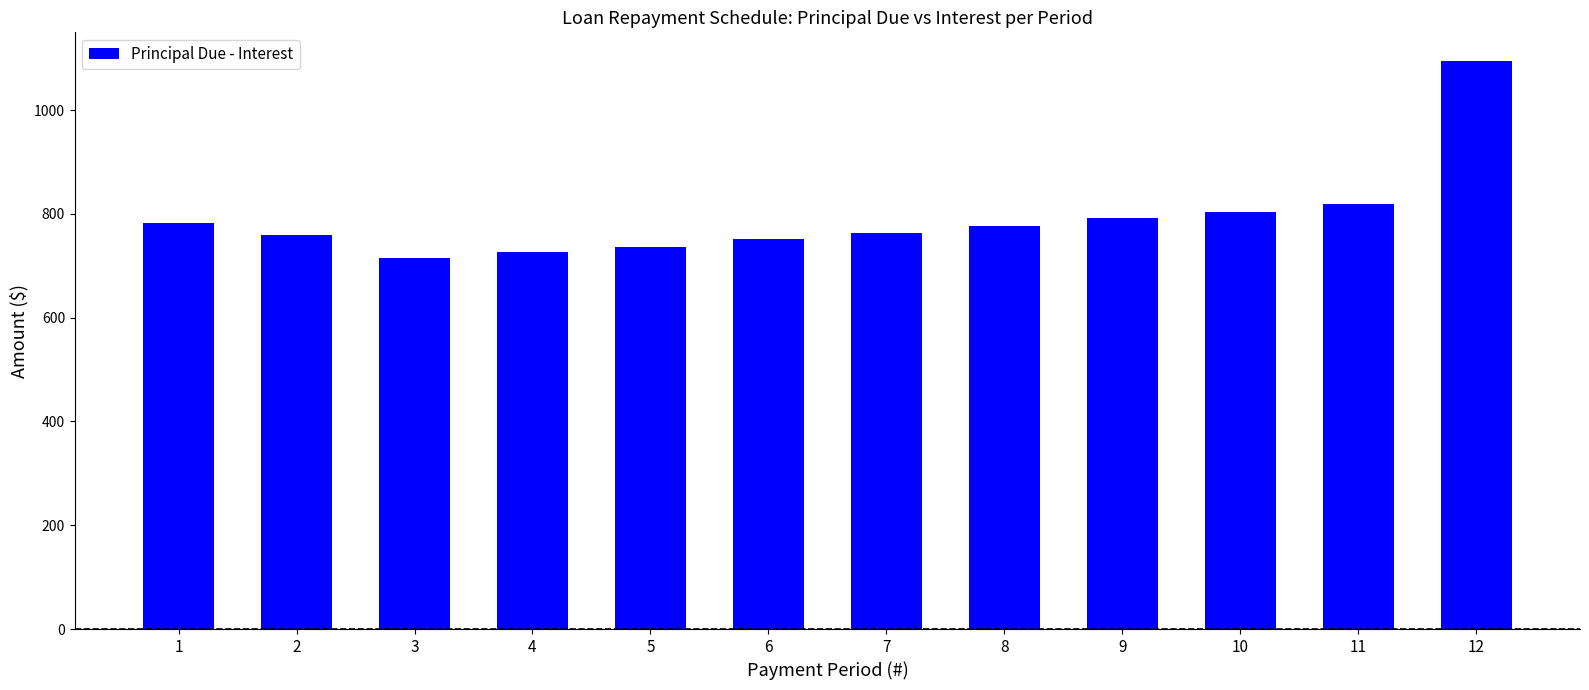

What is the greatest value displayed?

1095.0